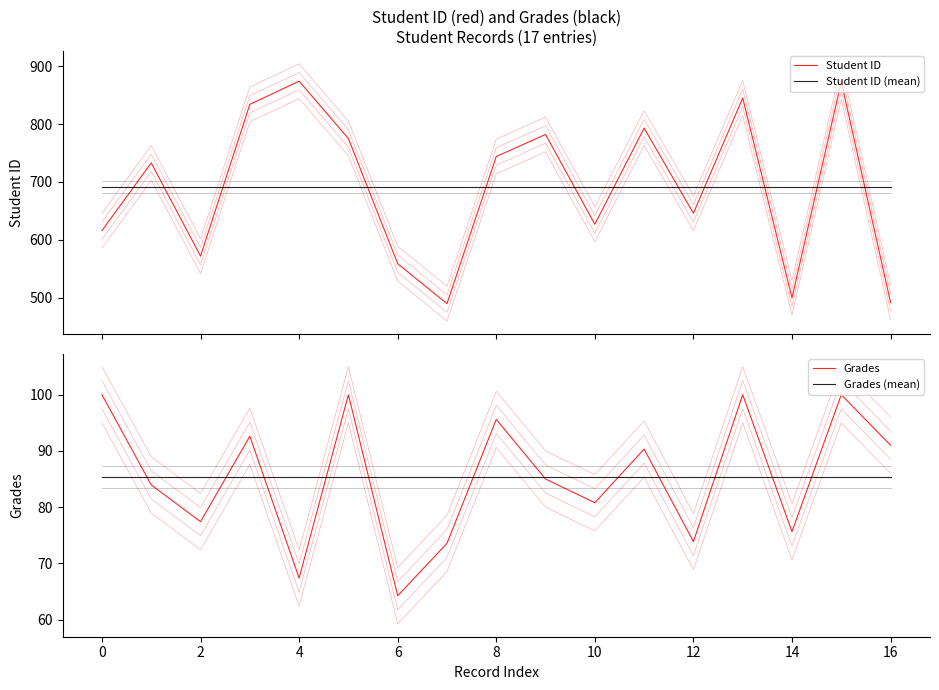

Is it true that Student ID equals 439.6 at 12?

False